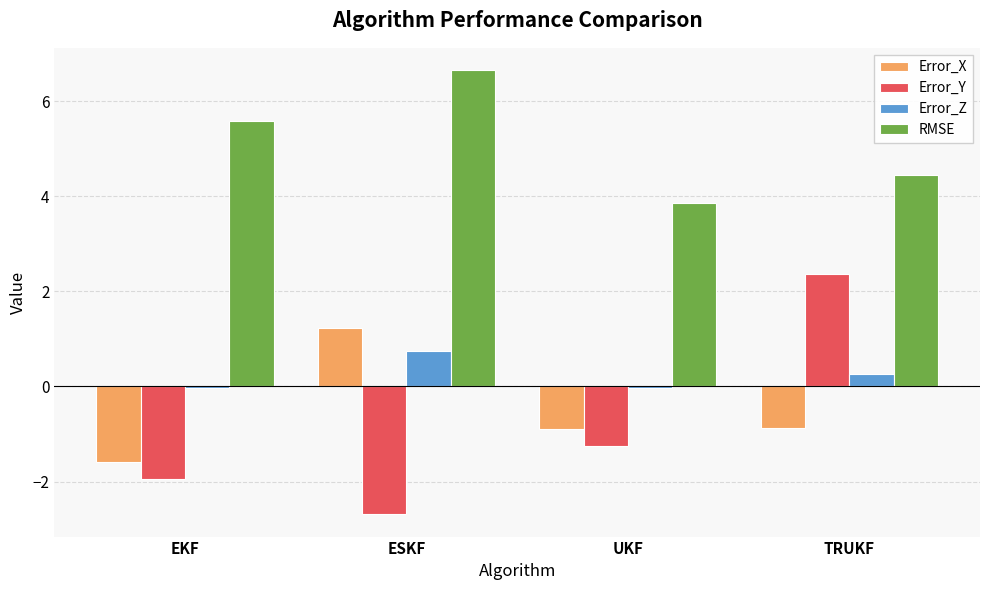

At which category does the chart reach its peak across all series?

ESKF